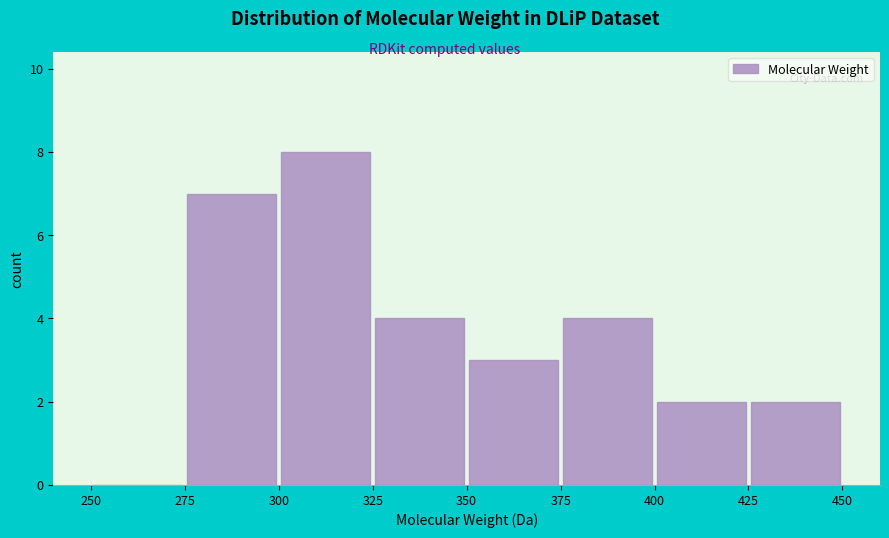

Reading left to right, transcribe this chart: for each bar, give the range it covers on the x-axis and its height. The values are not printed on the chart, so give them approximately, as read against the axis.

250 to 275: 0
275 to 300: 7
300 to 325: 8
325 to 350: 4
350 to 375: 3
375 to 400: 4
400 to 425: 2
425 to 450: 2